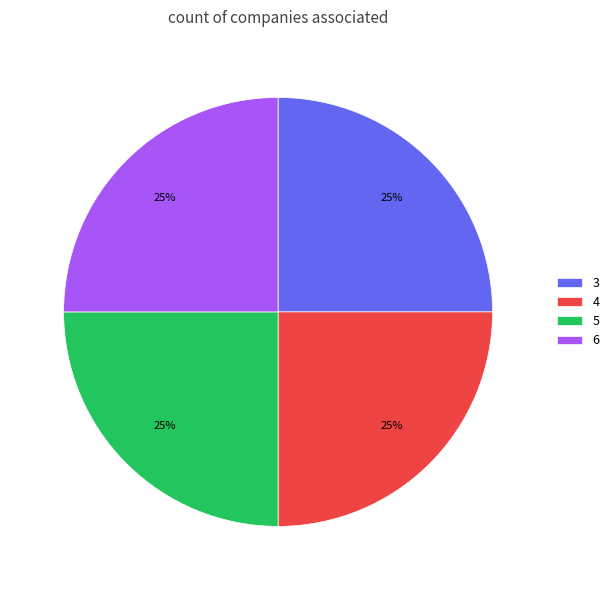

To the nearest percent, what percentage of the pie is 6?

25%